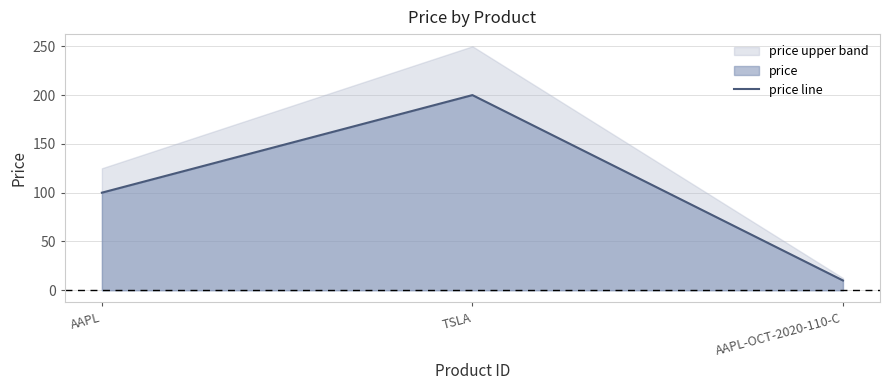

What position from the right is AAPL-OCT-2020-110-C?

1